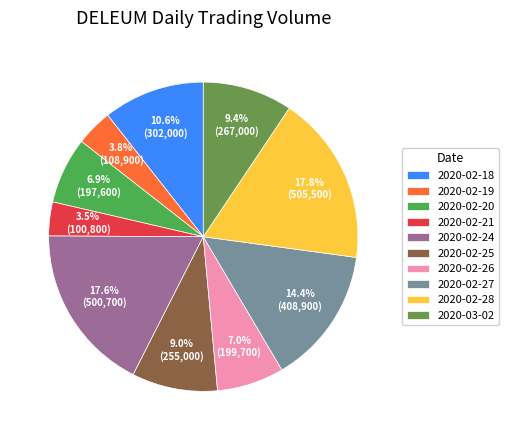

Is there a majority slice in this chart?

No